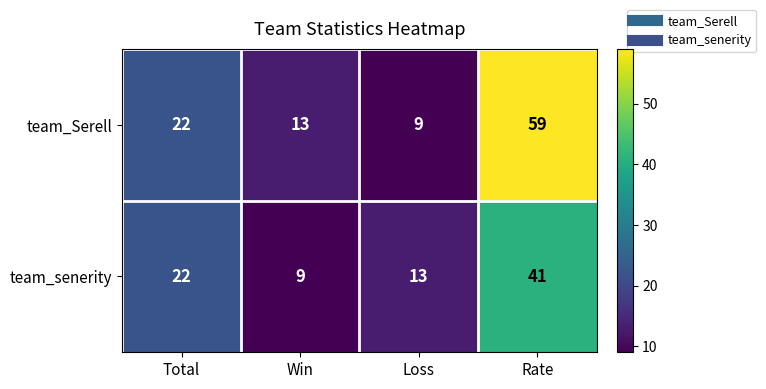

What is the difference between the maximum and minimum values in the team_Serell series?

50